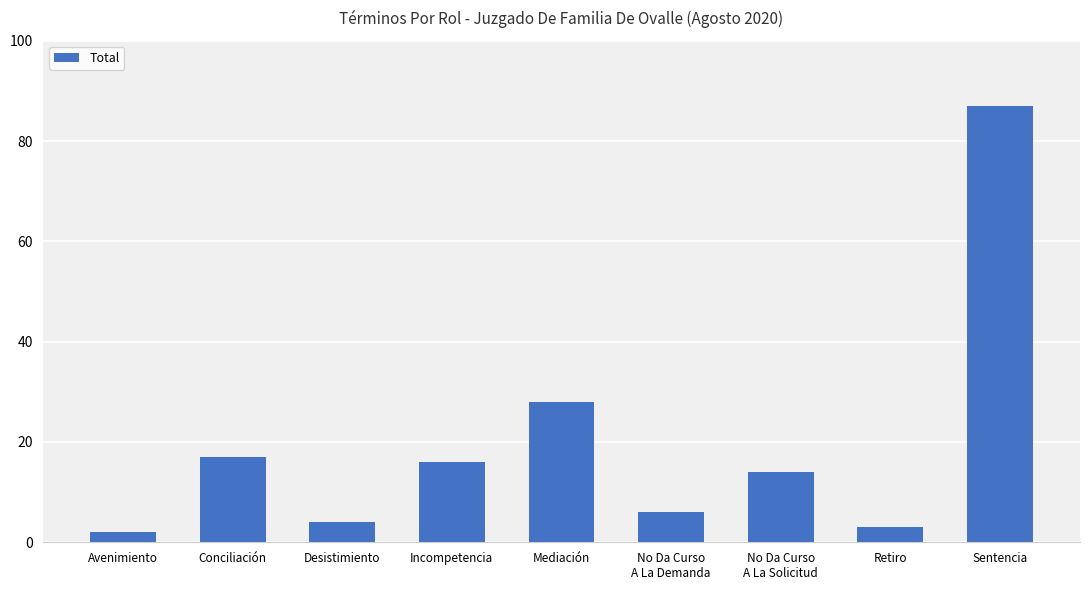

Are the bars grouped side by side (vs. stacked)?

No